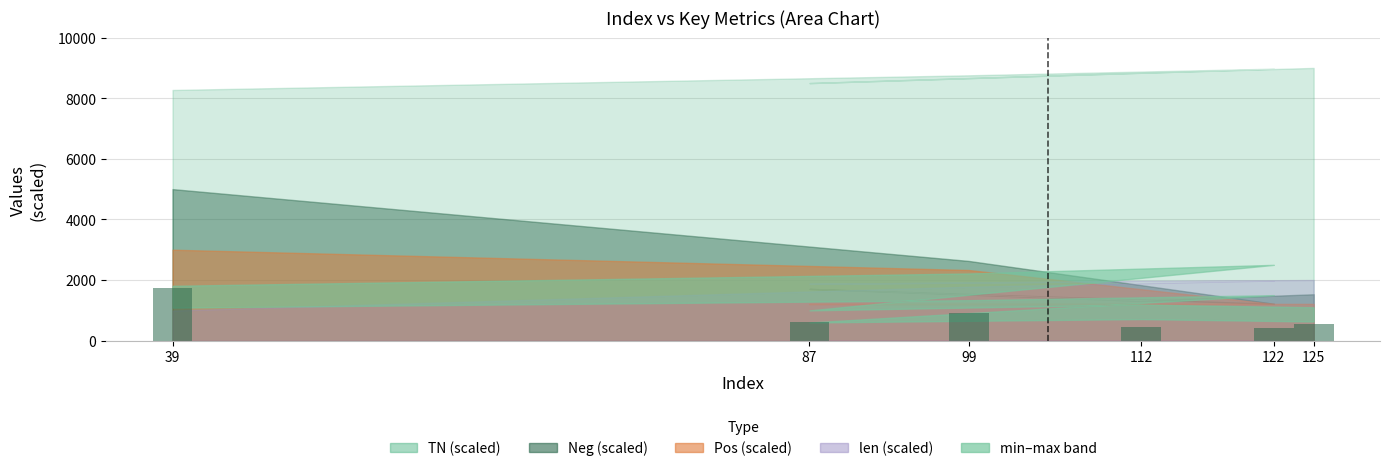

What is the value of the 5th bar from the left?

425.4